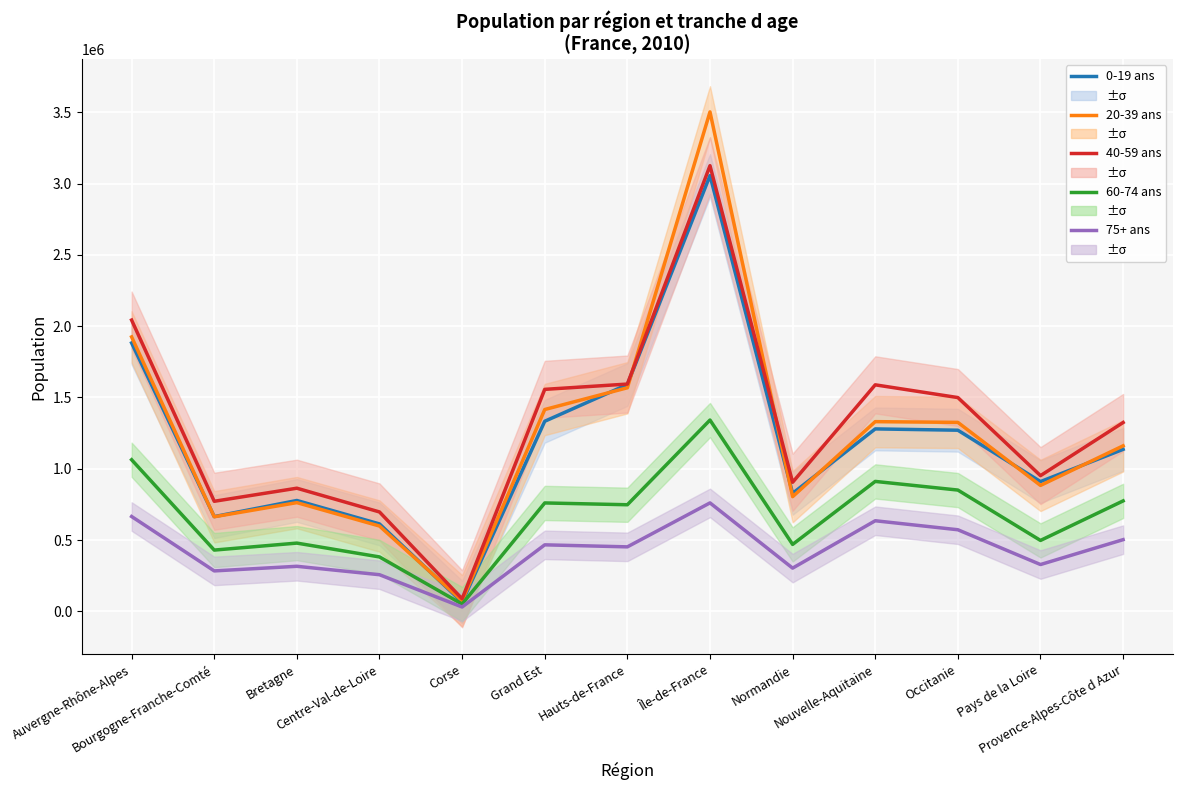

Which series has the largest total across all categories?

40 à 59 ans (Ensemble)